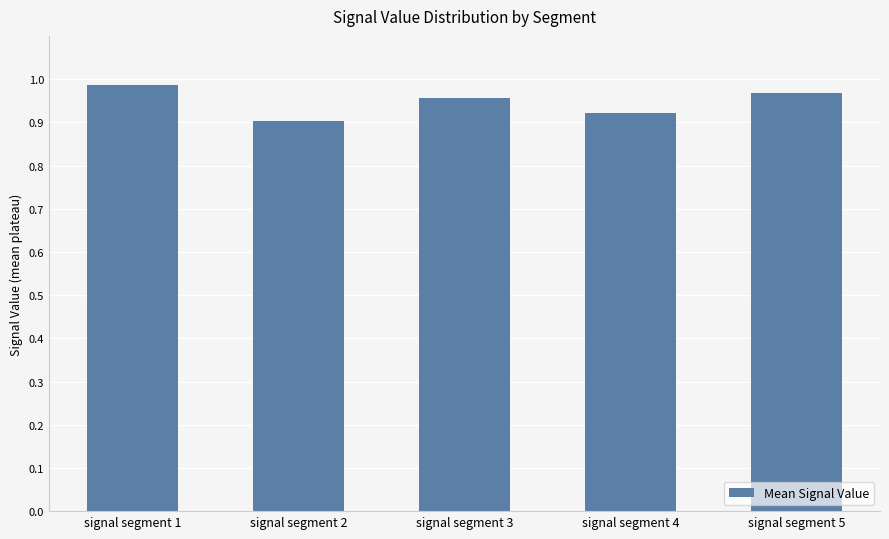

What is the sum of the values at signal segment 3 and signal segment 5?

1.9